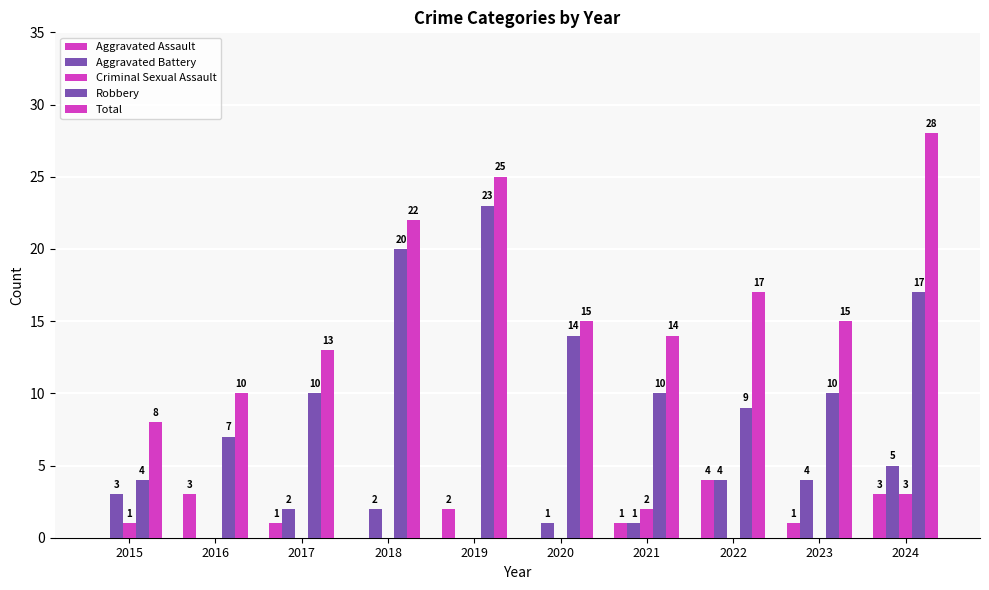

Rank the categories by Robbery value from lowest to highest.

2015, 2016, 2022, 2017, 2021, 2023, 2020, 2024, 2018, 2019